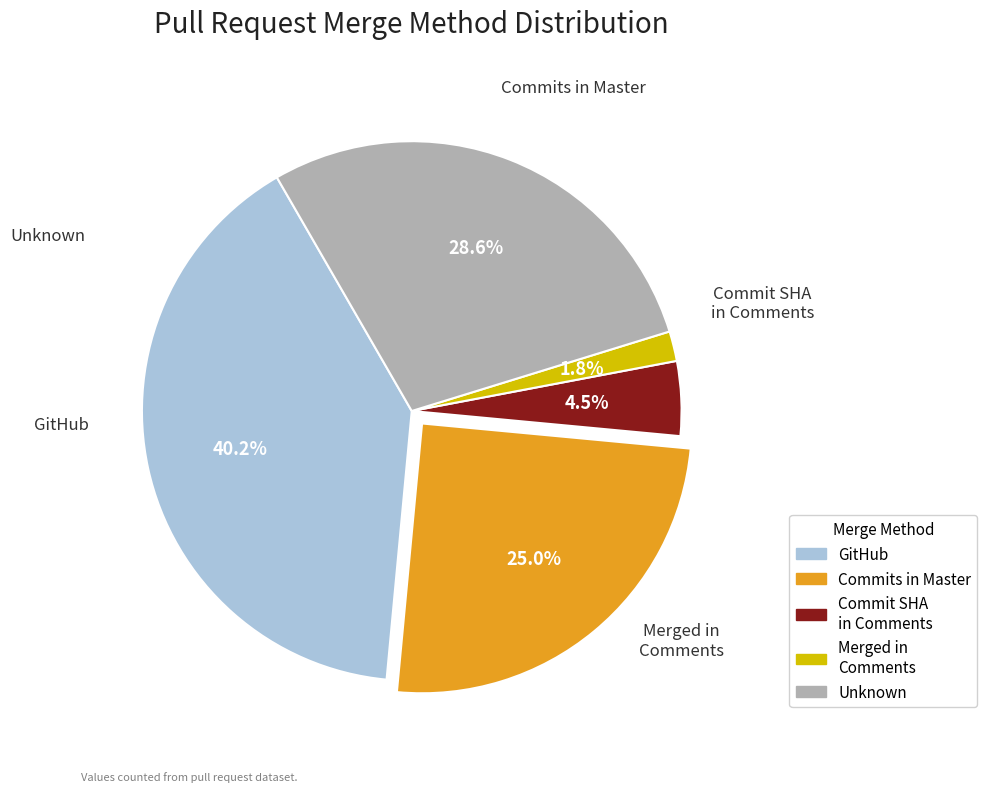

Is there any slice that represents more than half of the pie?

No